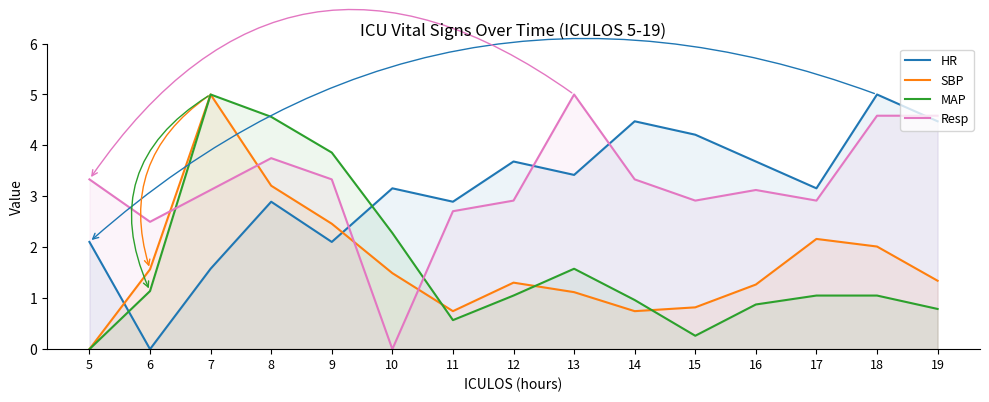

How many times do MAP and Resp cross each other?

2